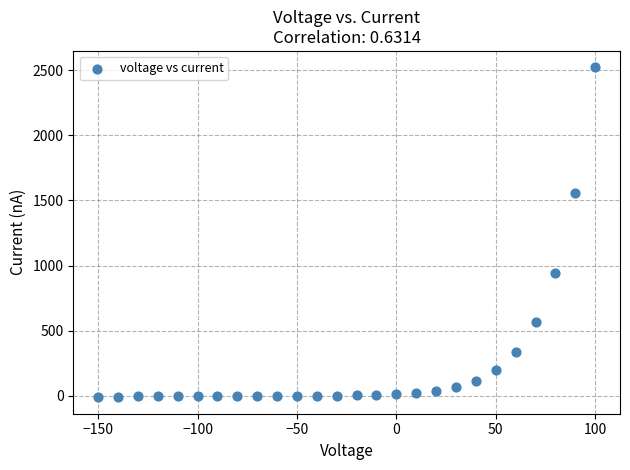

What is the range of Y values (max minus min)?

2530.7